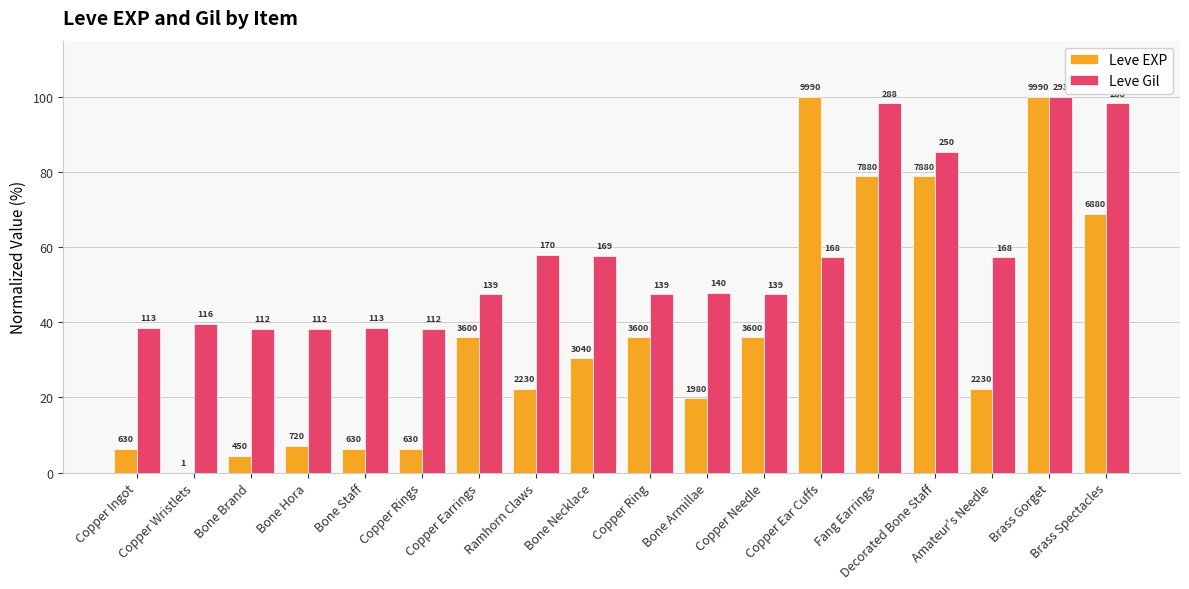

Are the bars grouped side by side (vs. stacked)?

Yes